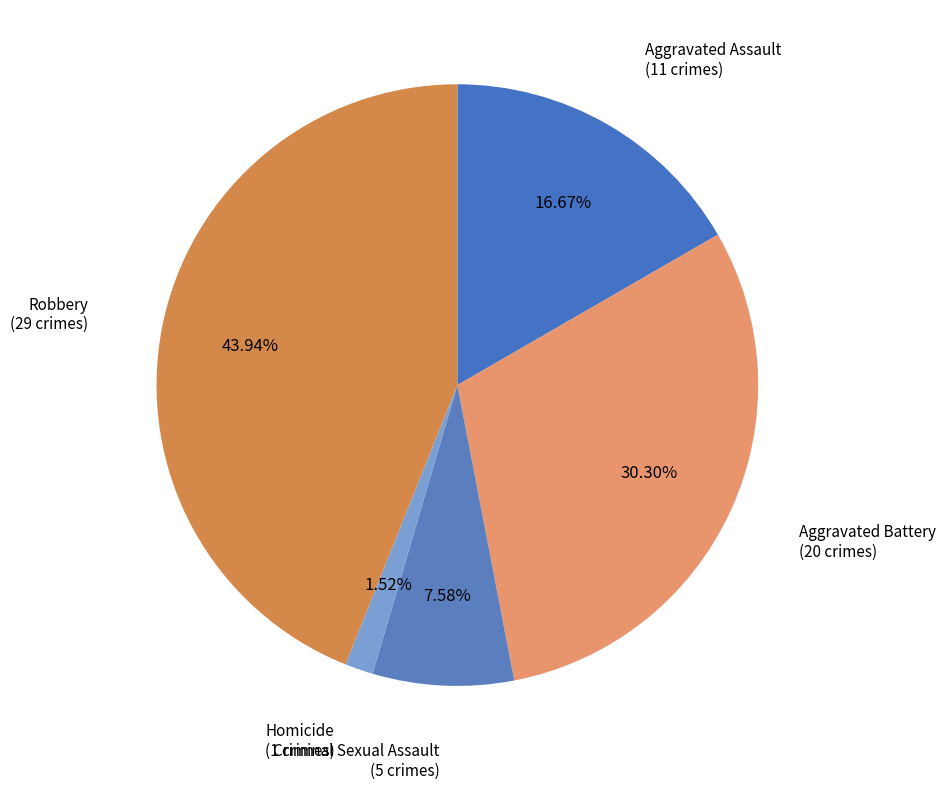

Rank the categories by value from lowest to highest.

Homicide, Criminal Sexual Assault, Aggravated Assault, Aggravated Battery, Robbery